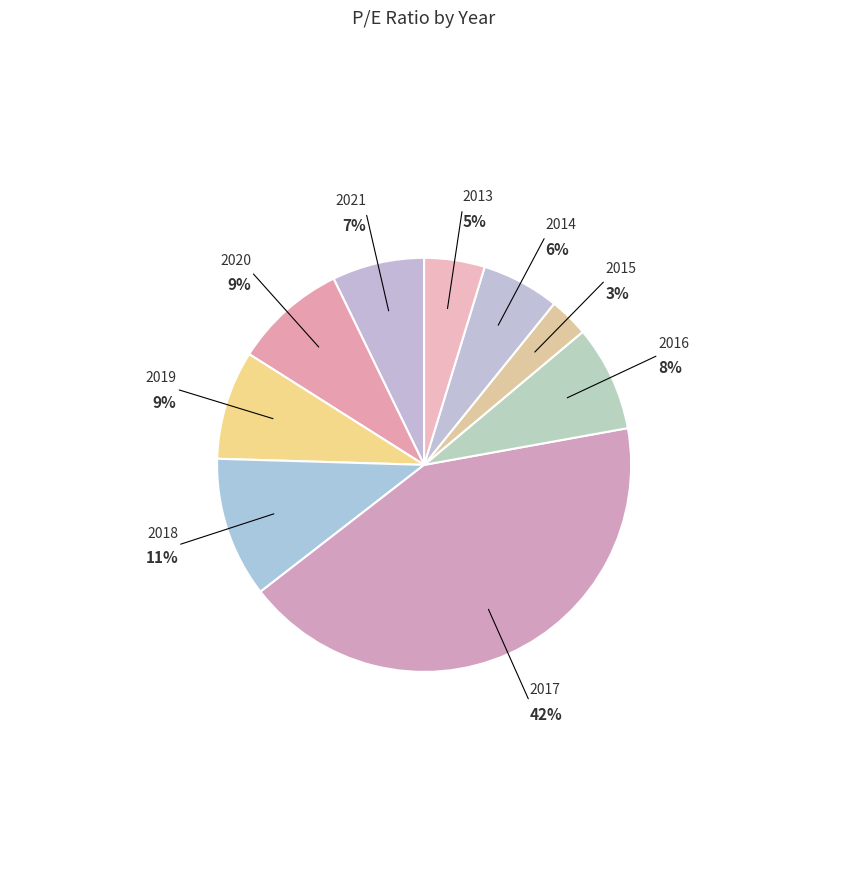

How many segments does this pie chart have?

9